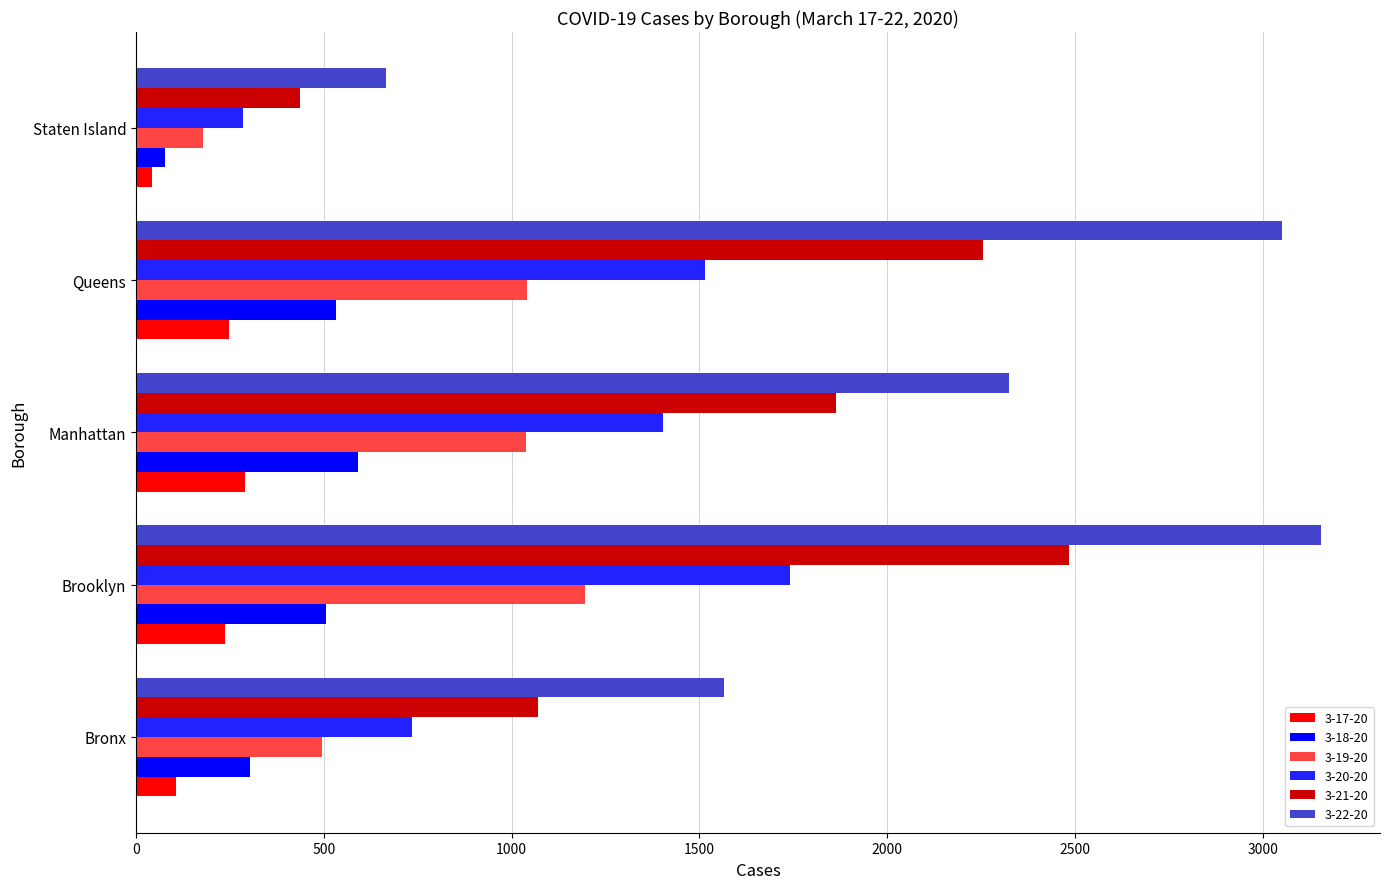

Which category has the highest value across all series?

Brooklyn